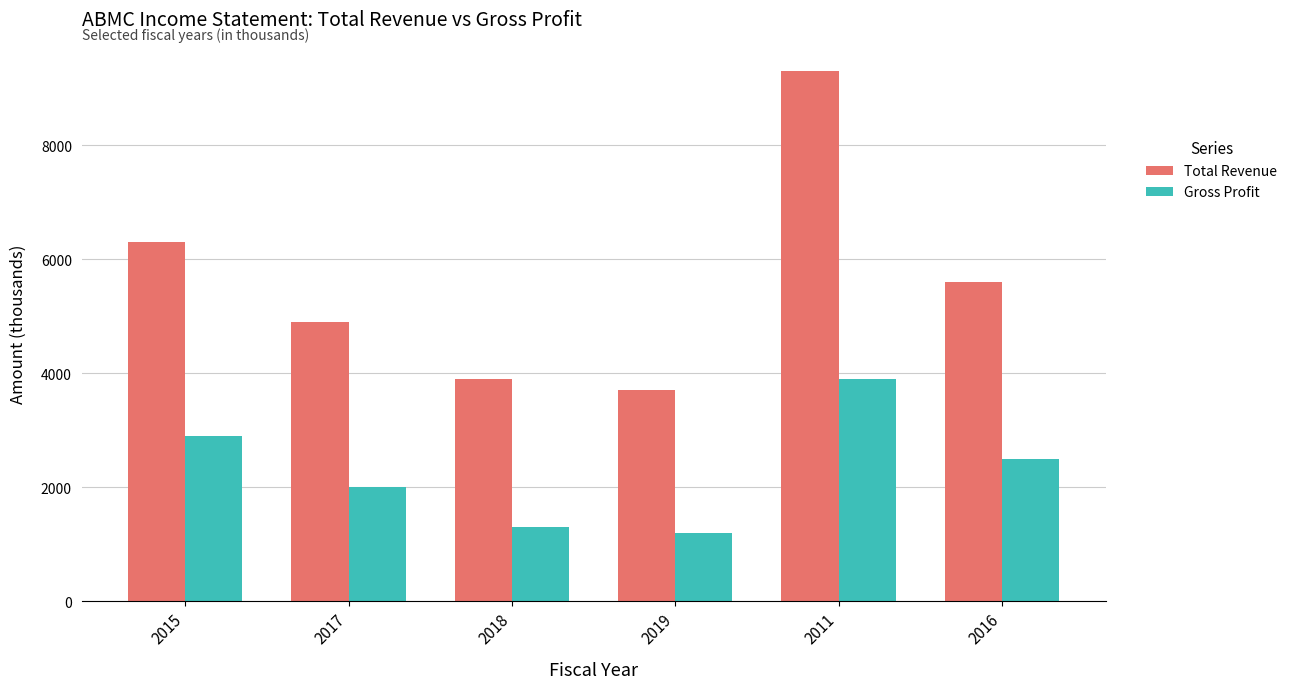

Which category has the highest value in the Gross Profit series?

2011